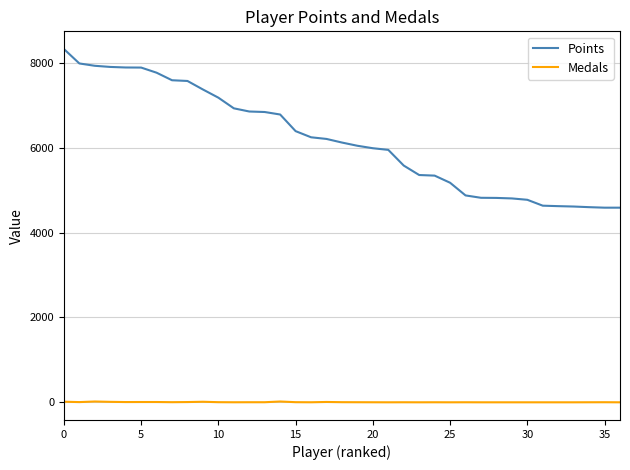

True or false: Medals and Points cross at least once.

False